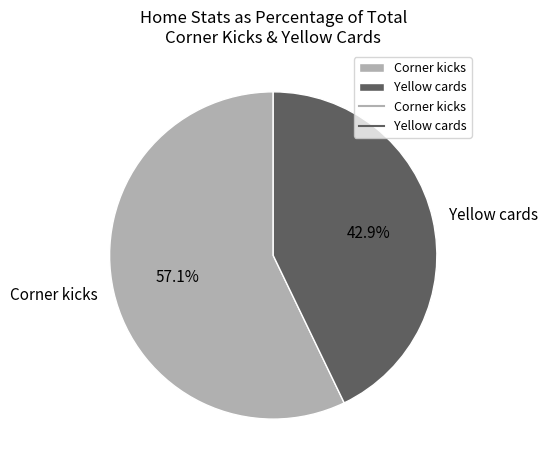

What percentage is the Corner kicks slice, to the nearest percent?

57%